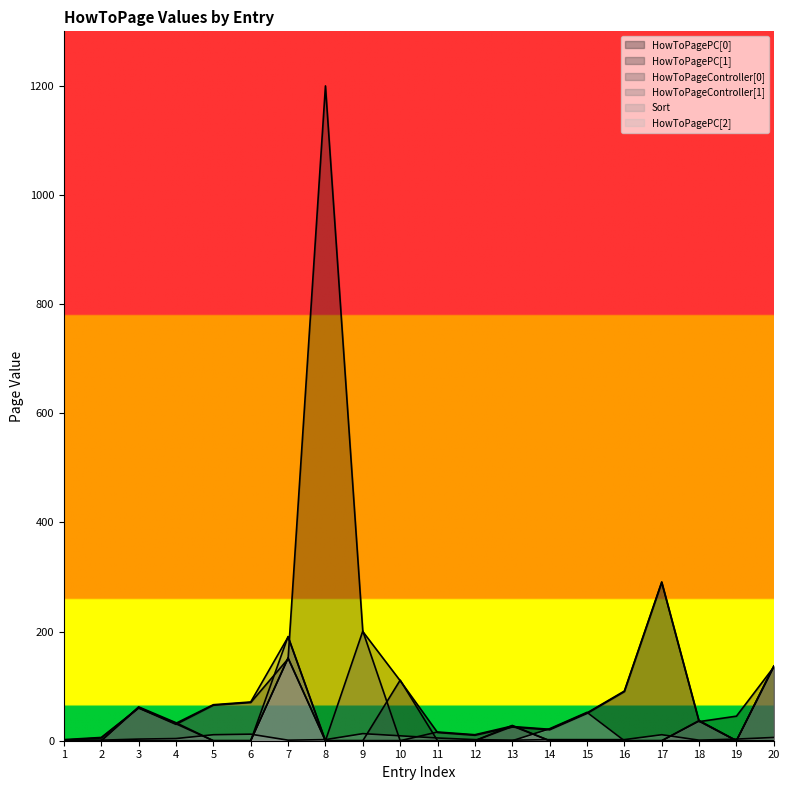

Which series has the largest total across all categories?

HowToPagePC[0]